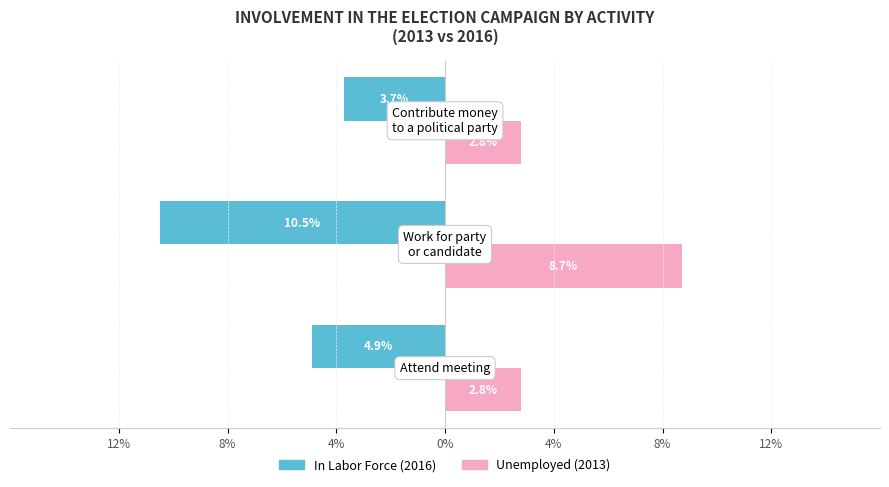

What is the value of the Unemployed bar at the 2nd from the left?

8.7